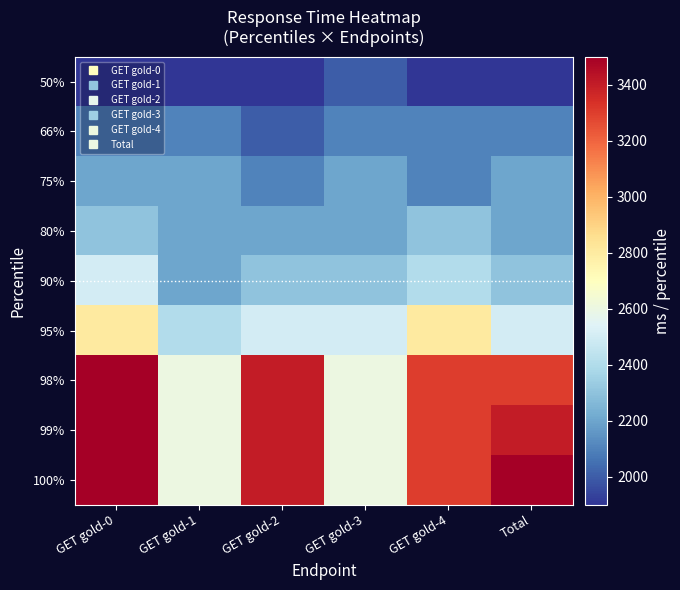

What is the difference between the highest and lowest values at GET gold-0?

1600